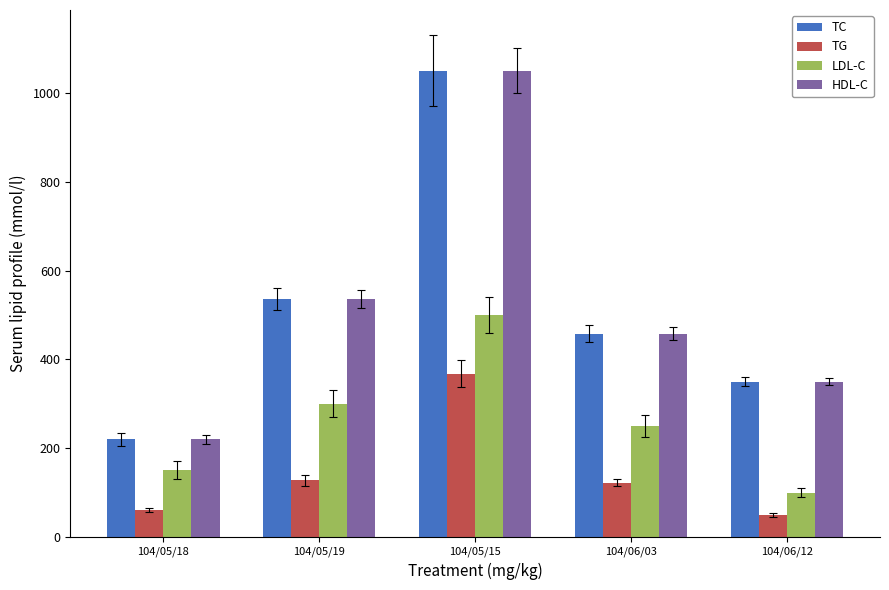

What is the lowest value of the LDL-C series?

100.0